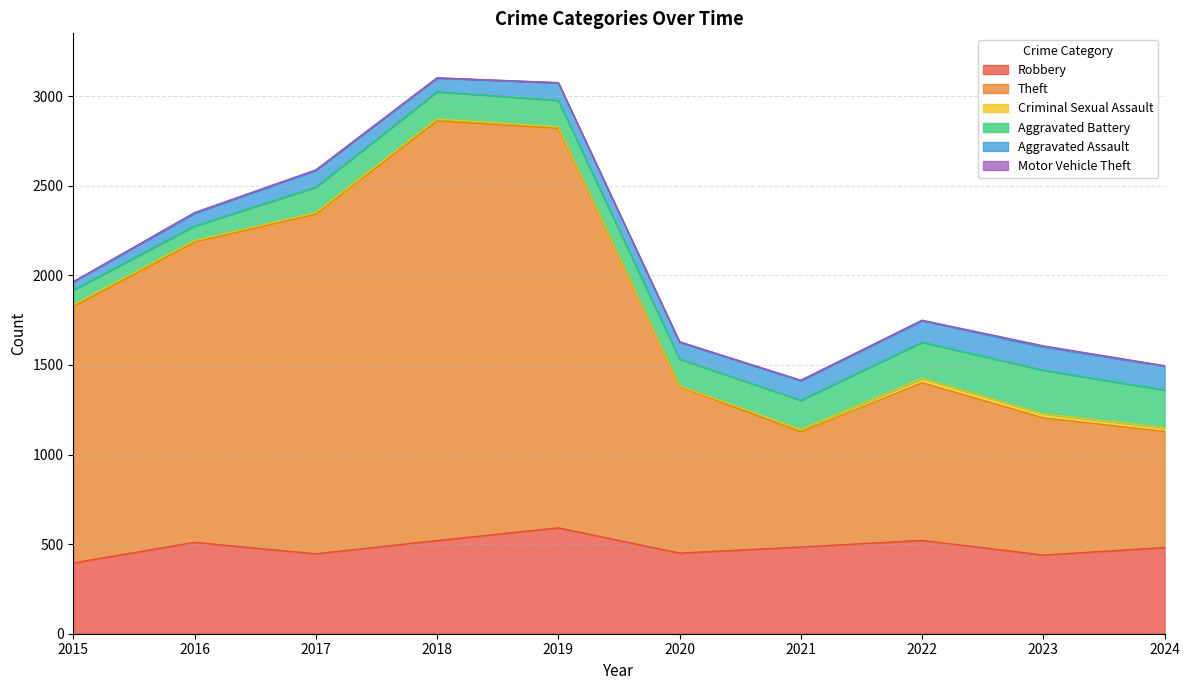

Reading right to left, list all the values displayed in this chart.

Robbery: 481	439	521	484	450	591	520	446	510	395
Theft: 648	766	880	642	930	2230	2342	1896	1676	1429
Criminal Sexual Assault: 21	22	24	14	3	8	11	8	8	12
Aggravated Battery: 210	244	202	163	150	148	152	142	82	82
Aggravated Assault: 134	130	121	110	94	98	77	95	71	46
Motor Vehicle Theft: 2	6	2	2	3	1	1	2	4	1